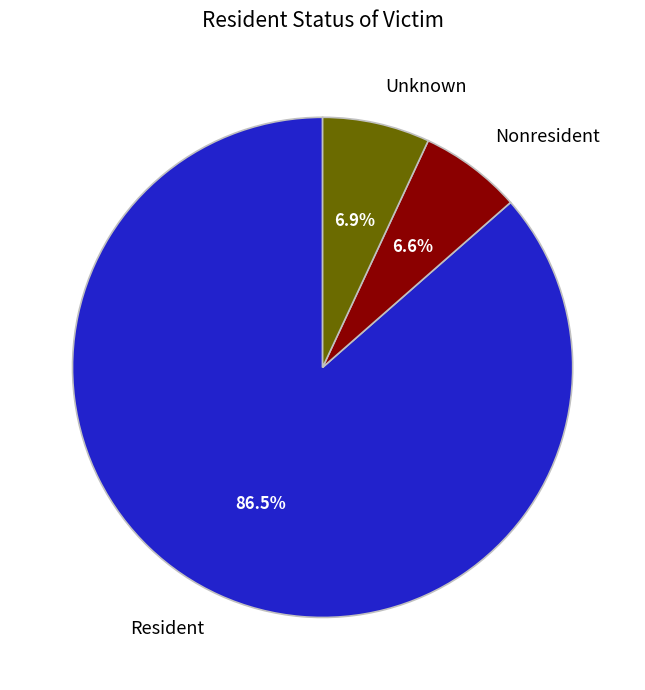

How many segments does this pie chart have?

3